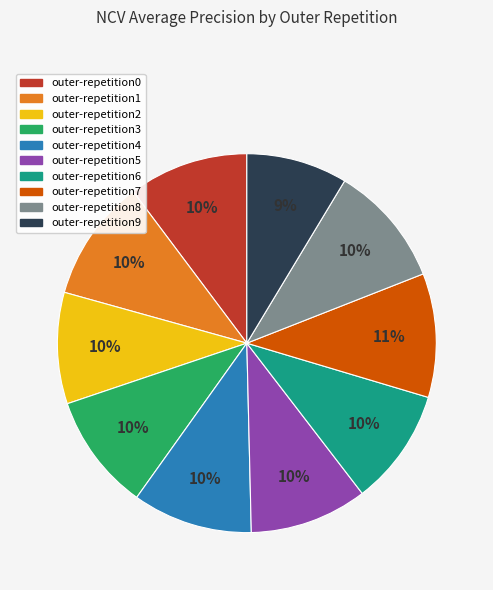

To the nearest percent, what percentage of the pie is outer-repetition3?

10%